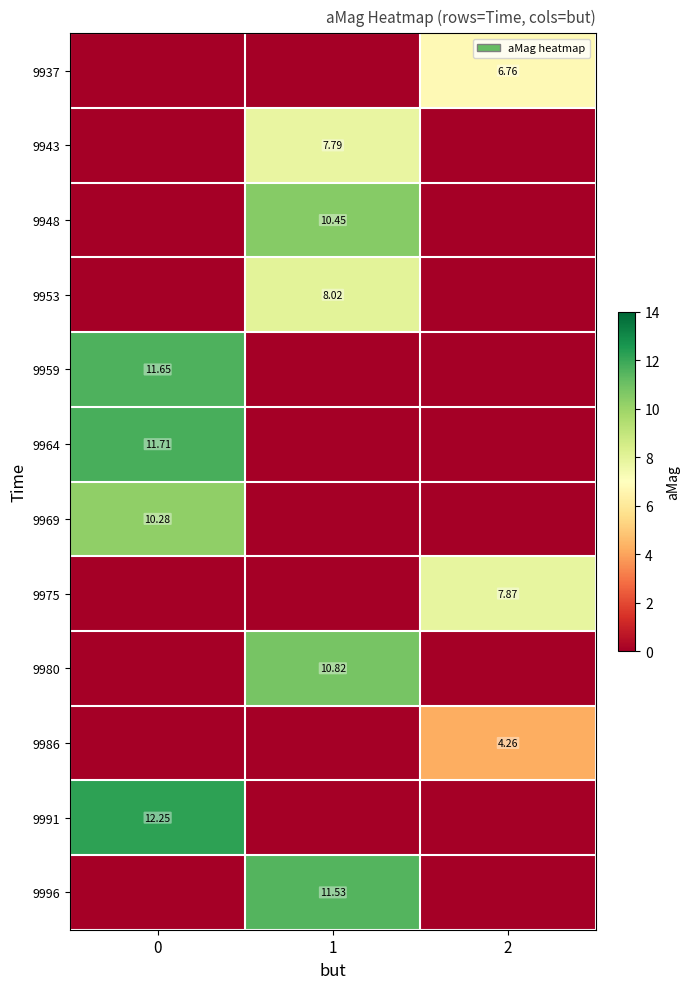

Which series changed the most between 0 and 2?

9991